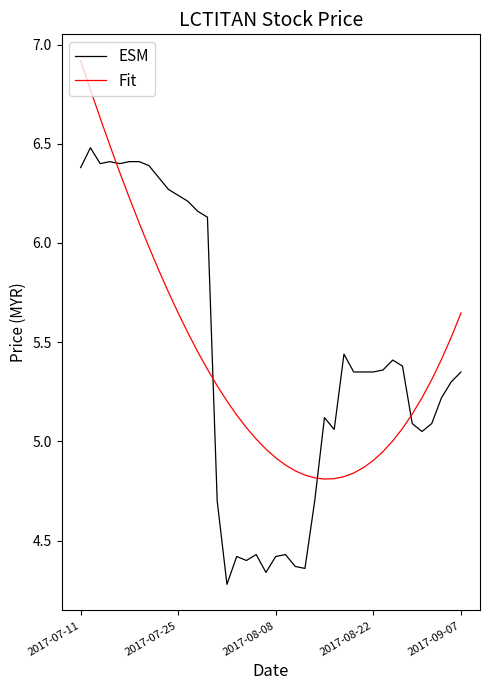

What is the maximum value shown in the chart?

6.9